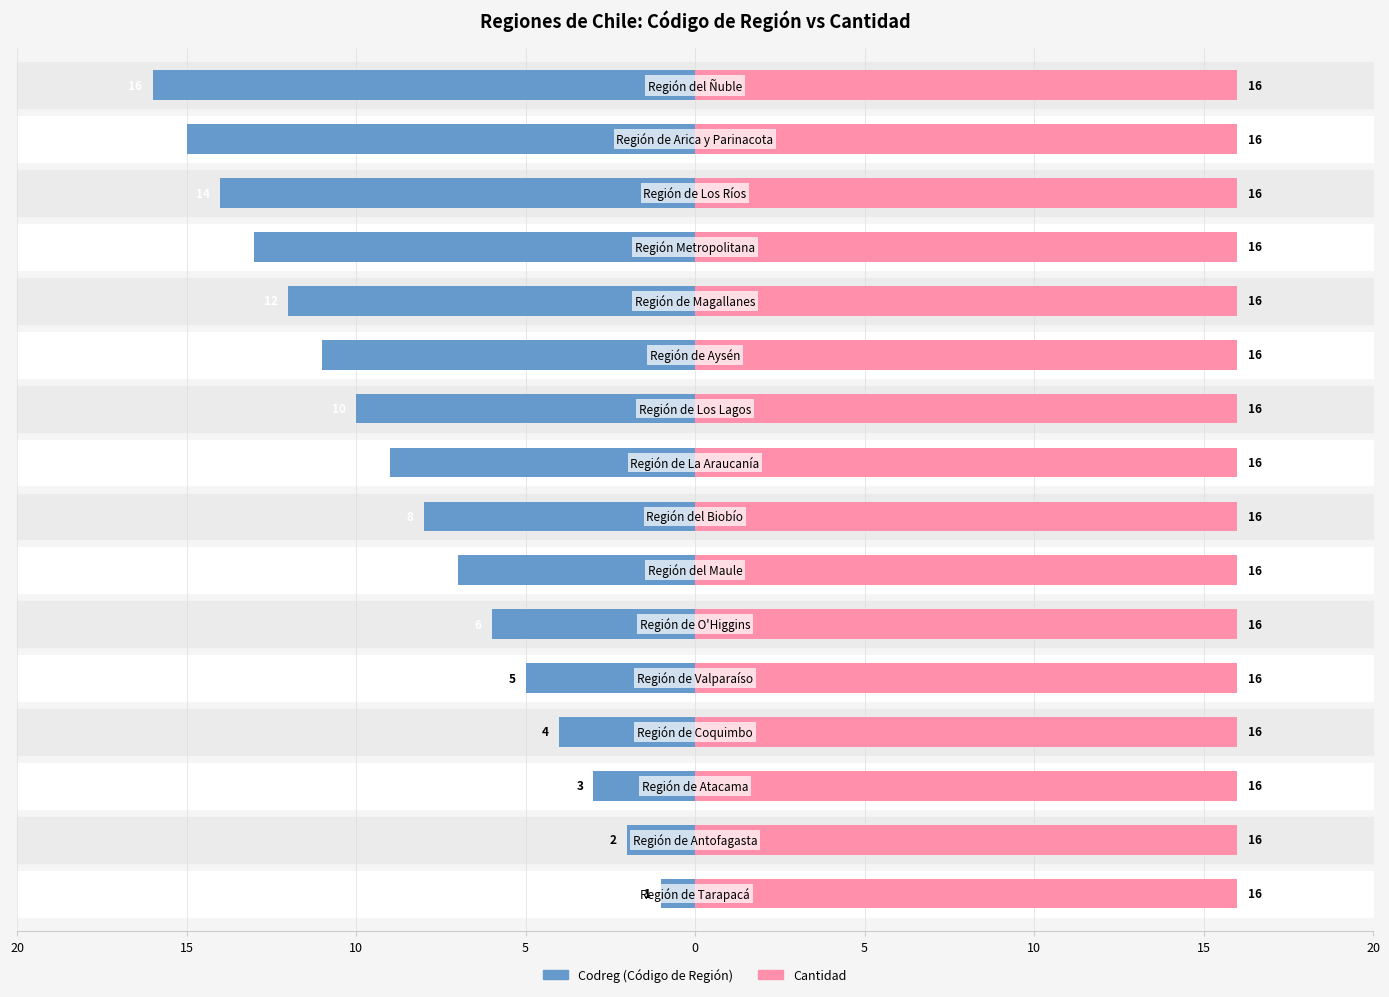

How many data points in Codreg are less than -8?

8